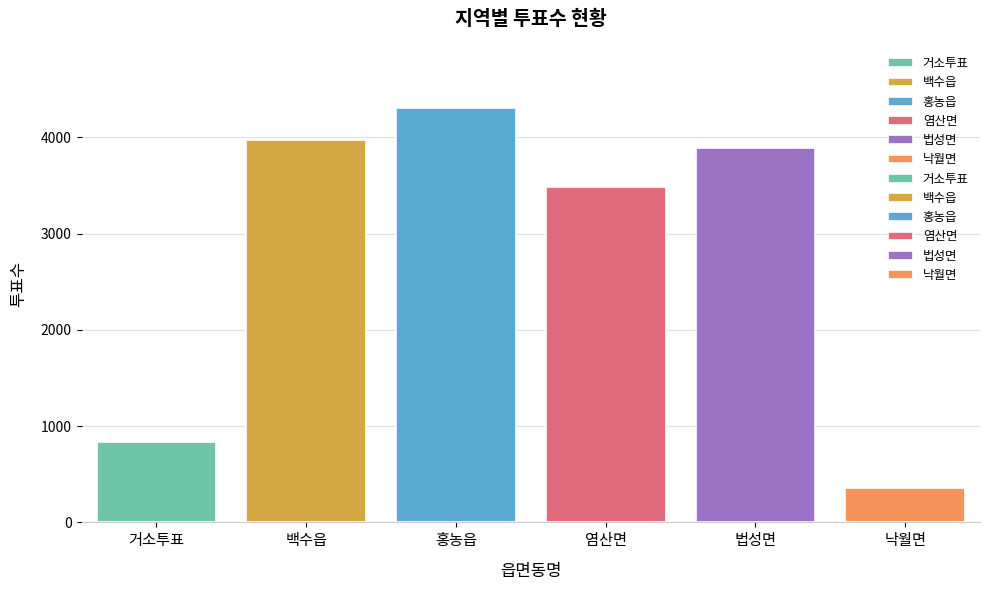

Count the number of data series in this chart.

6